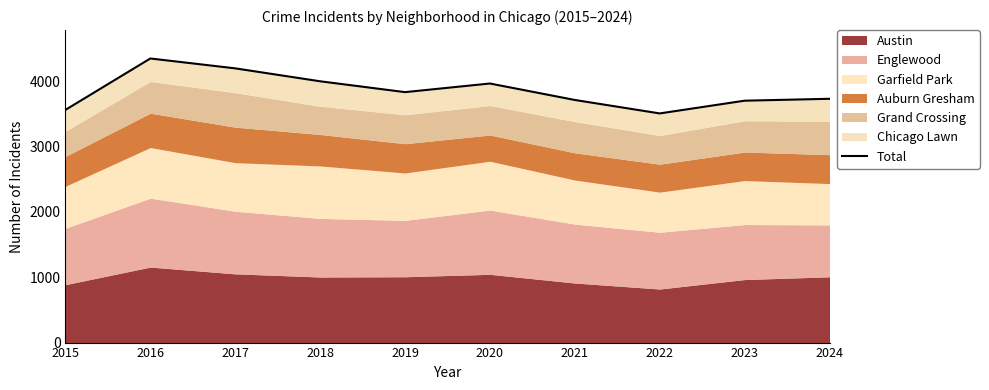

What is the change in value from 2016 to 2022?

-841